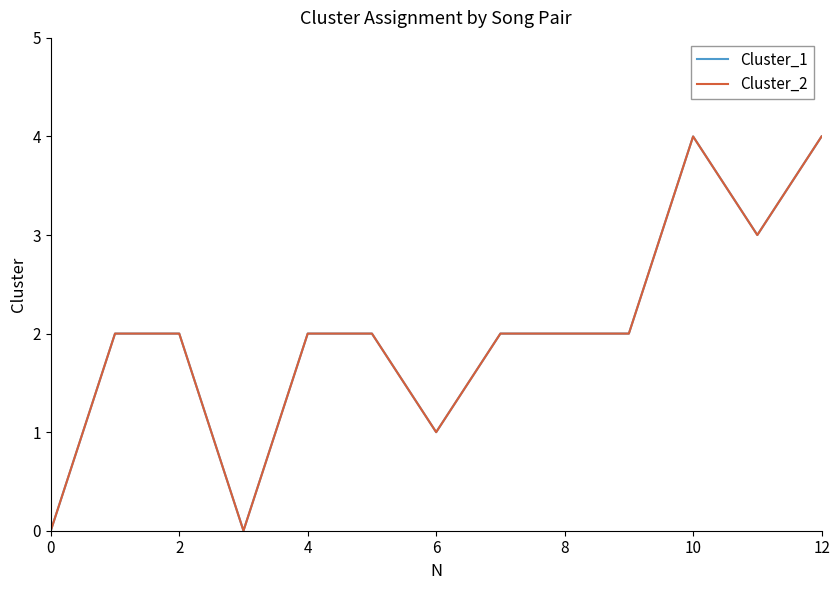

Does the chart display data point markers on the line(s)?

No